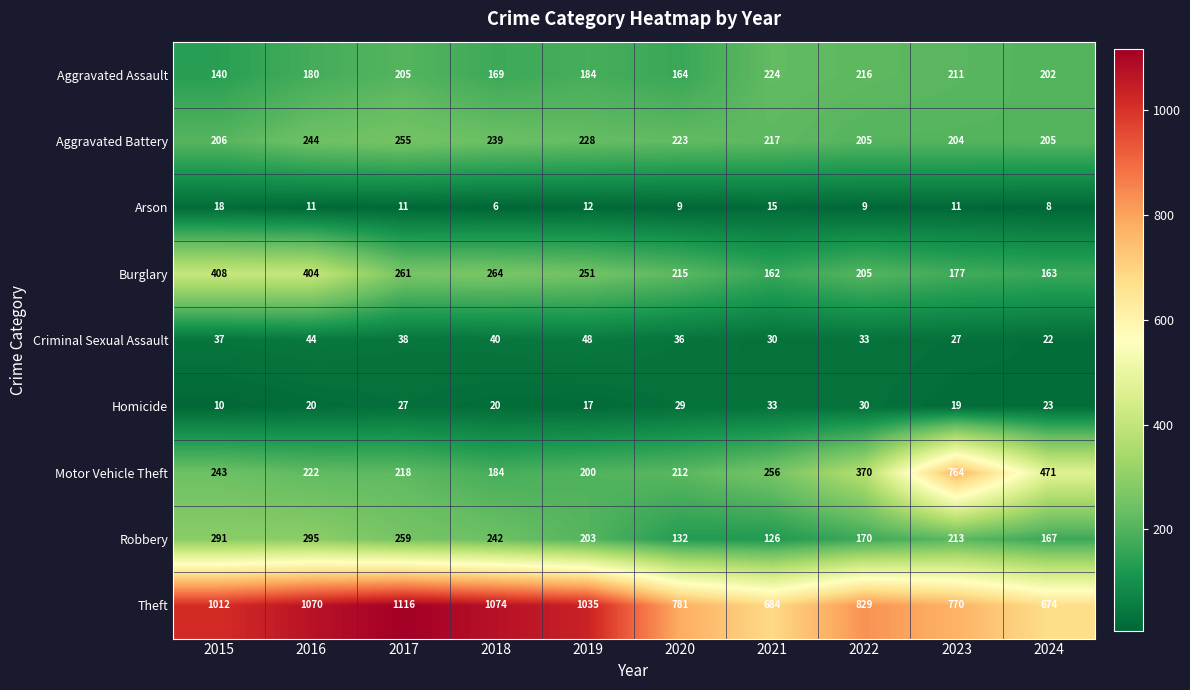

Which series has the largest total across all categories?

Theft